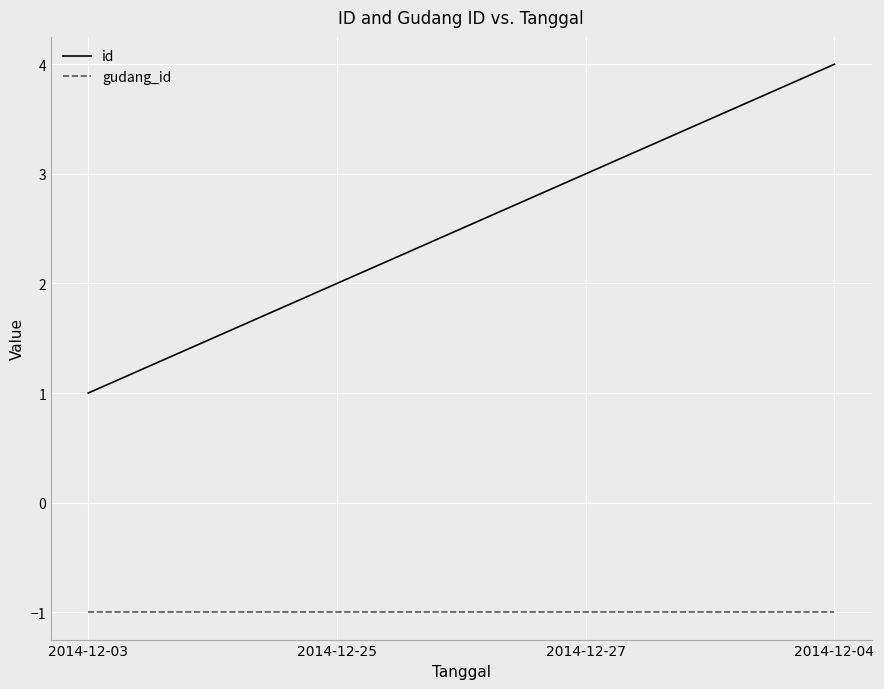

What value does the gudang_id series have at 2014-12-04?

-1